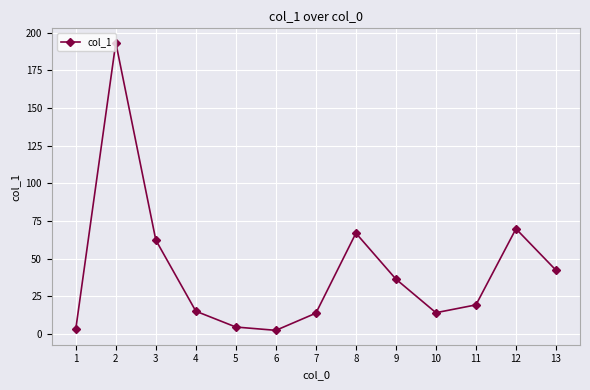

What is the maximum value shown in the chart?

193.4